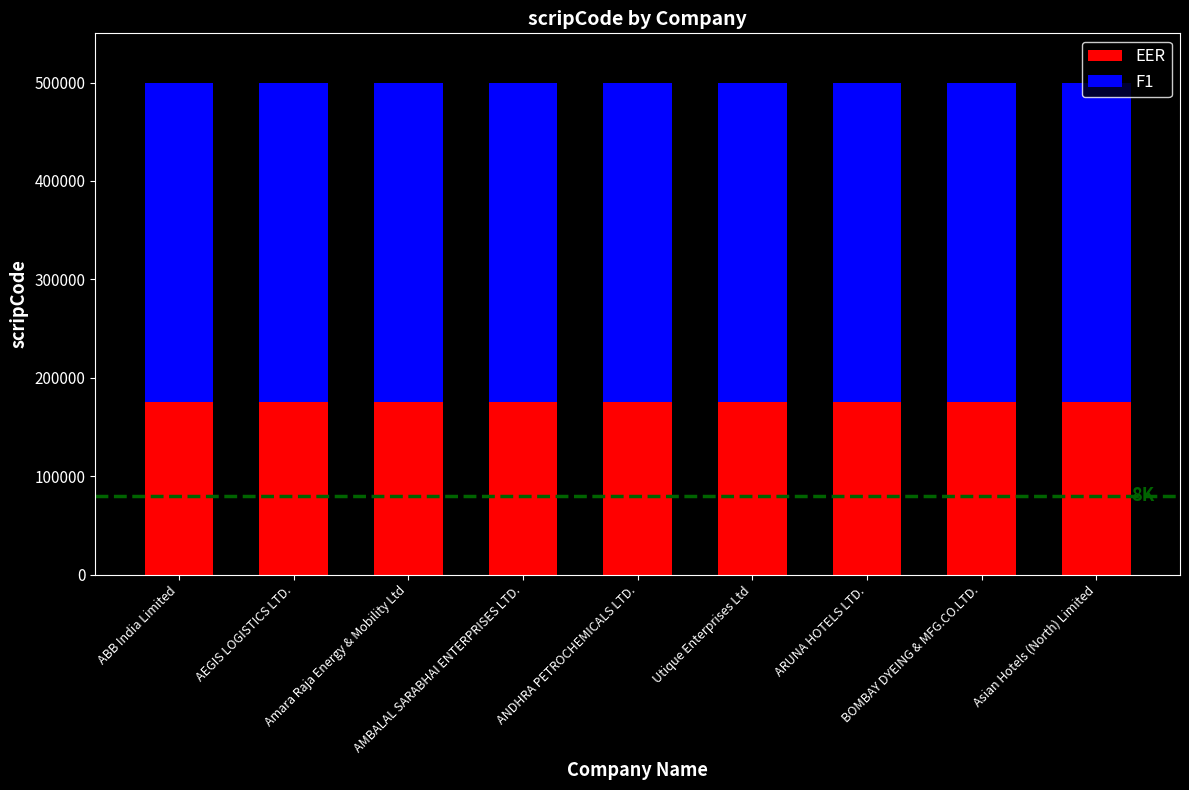

What is the minimum value for EER?

175000.7